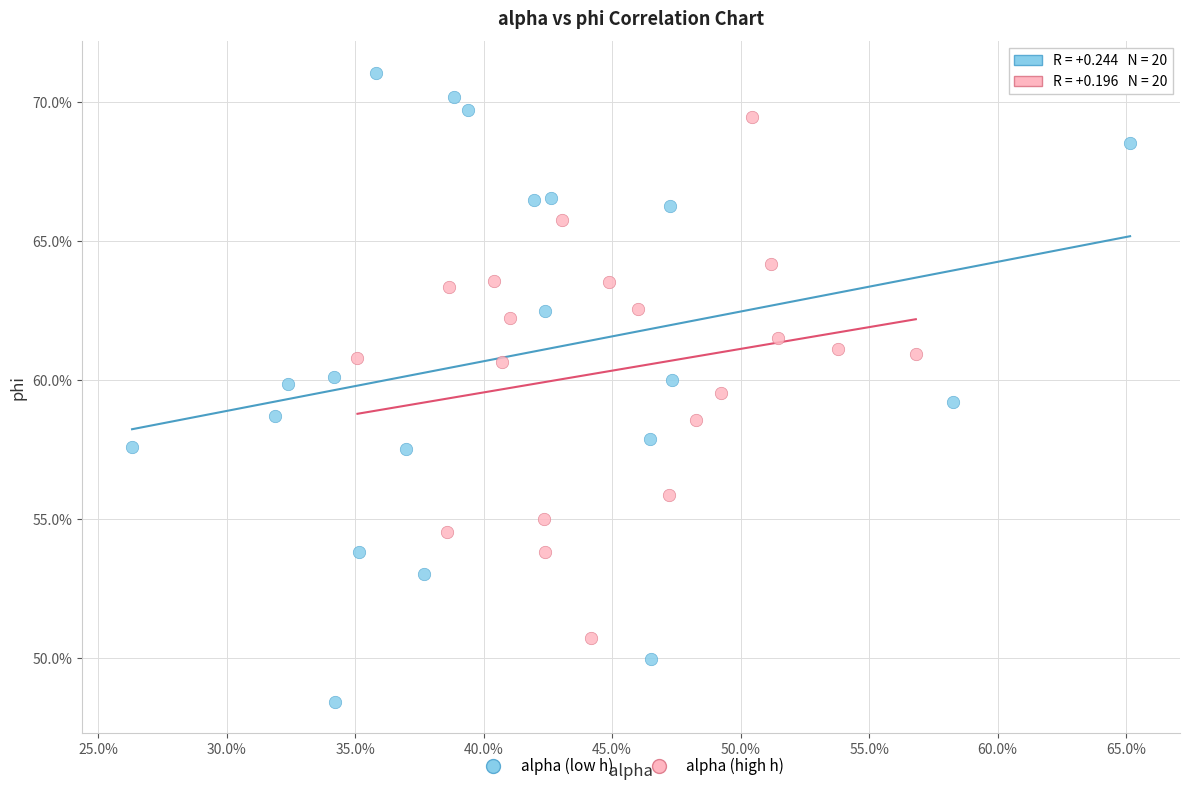

Which series contains the lowest Y value?

alpha (low h)